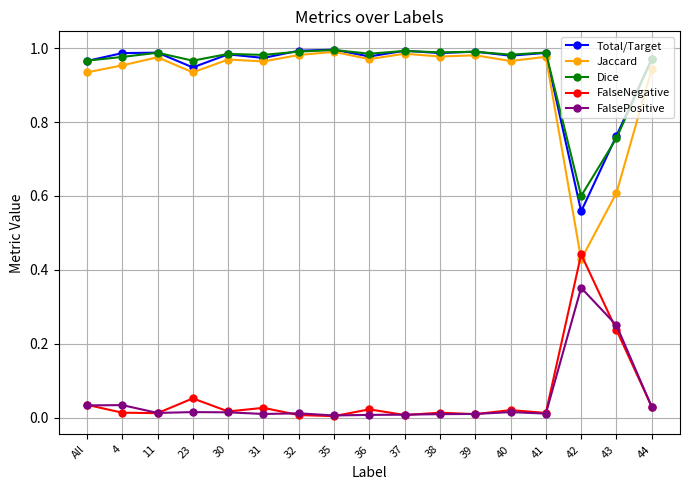

At which category does Jaccard reach its first local peak?

11